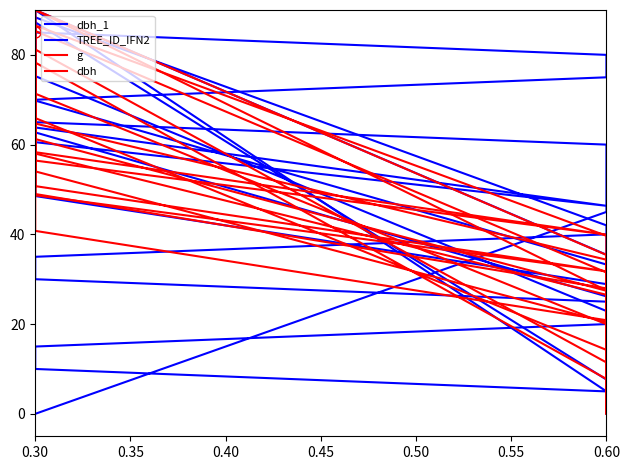

The value of dbh_1 at 0.30 is 82.1. True or false?

False